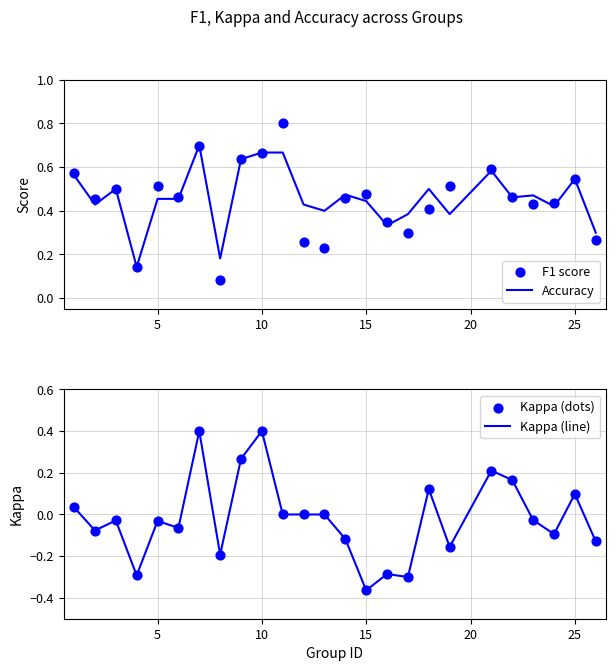

What are all the series names shown in the legend?

Accuracy, F1 score, Kappa (line), Kappa (dots)